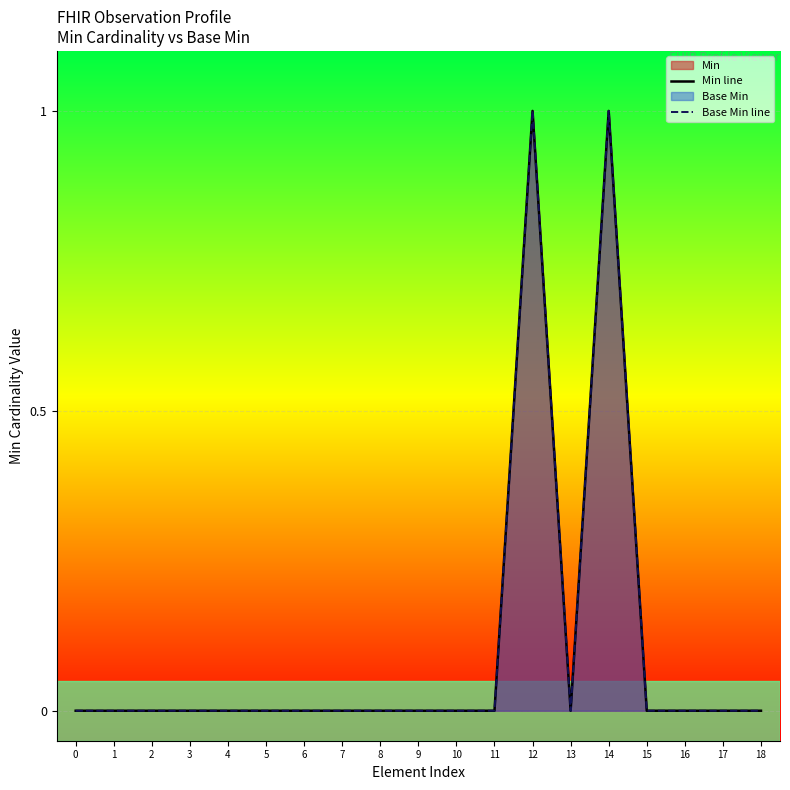

List the series in order of their peak value, lowest first.

Min line, Base Min line